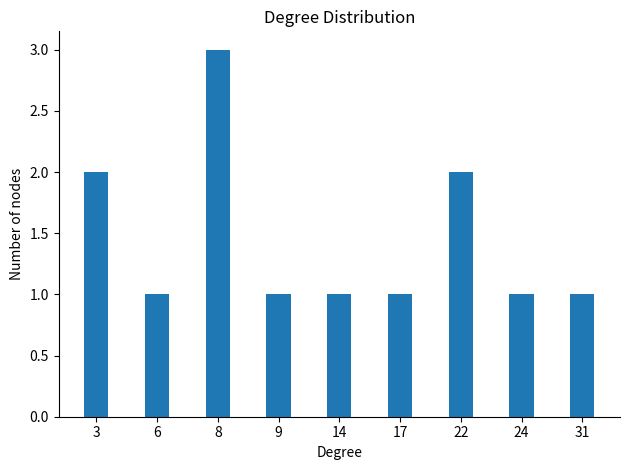

What is the maximum value shown in the chart?

3